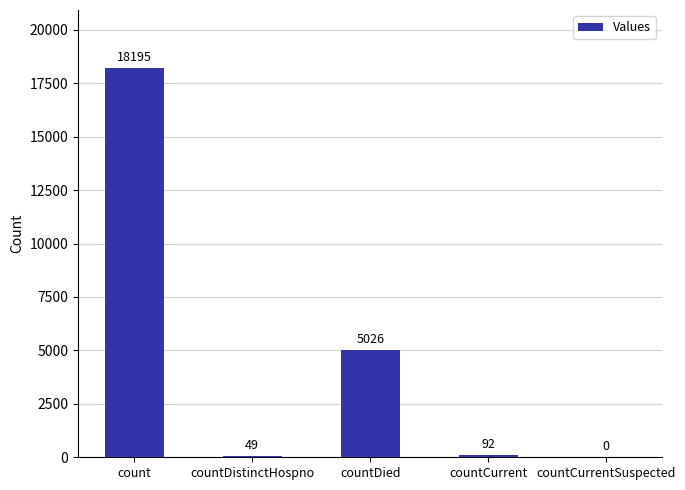

What is the sum of the values at countCurrent and countDied?

5118